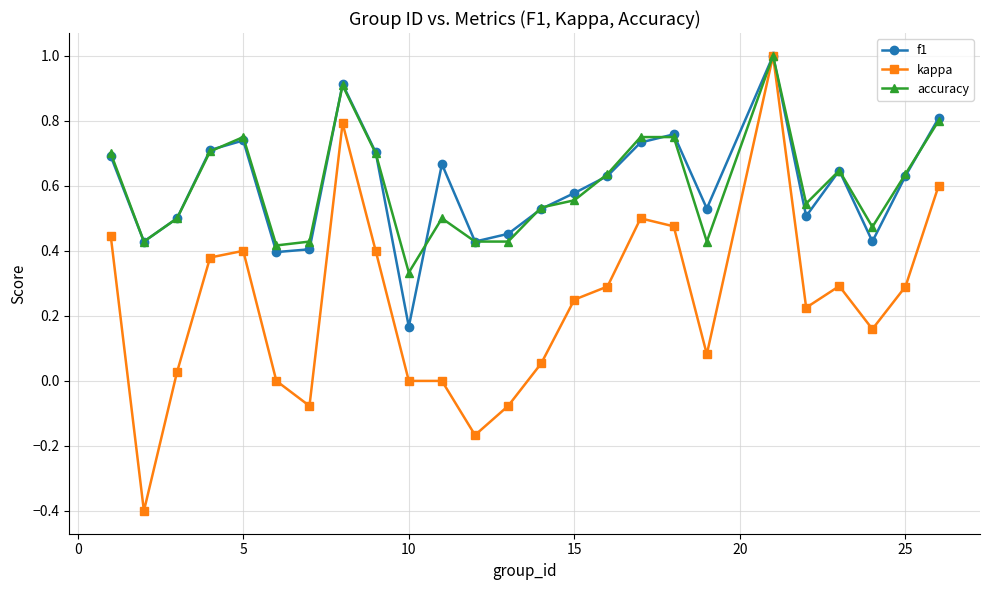

At how many categories does at least one series exceed 0?

25